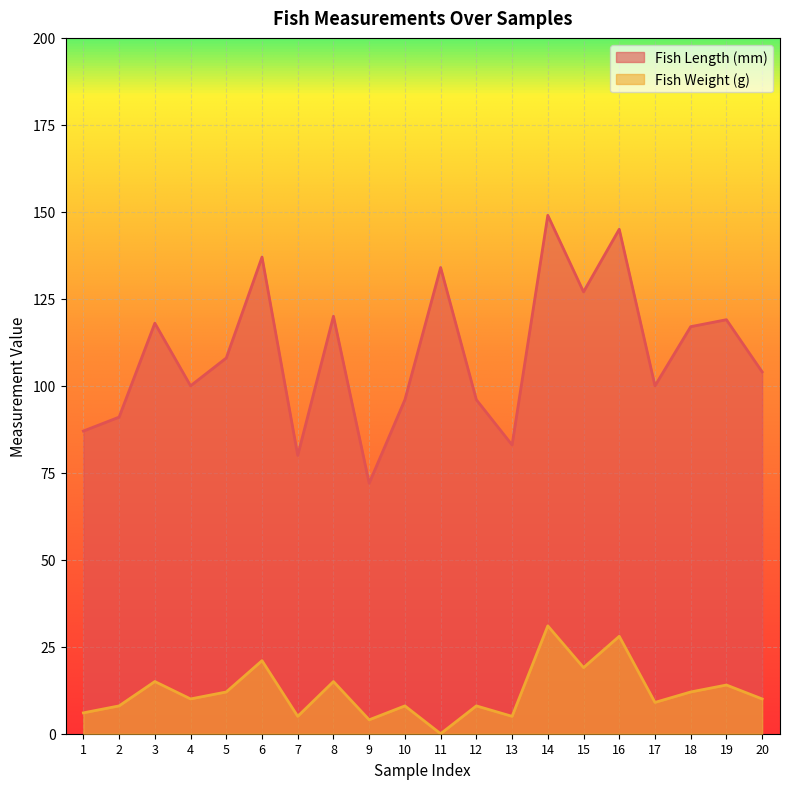

List the series in order of their peak value, highest first.

Fish Length (mm), Fish Weight (g)